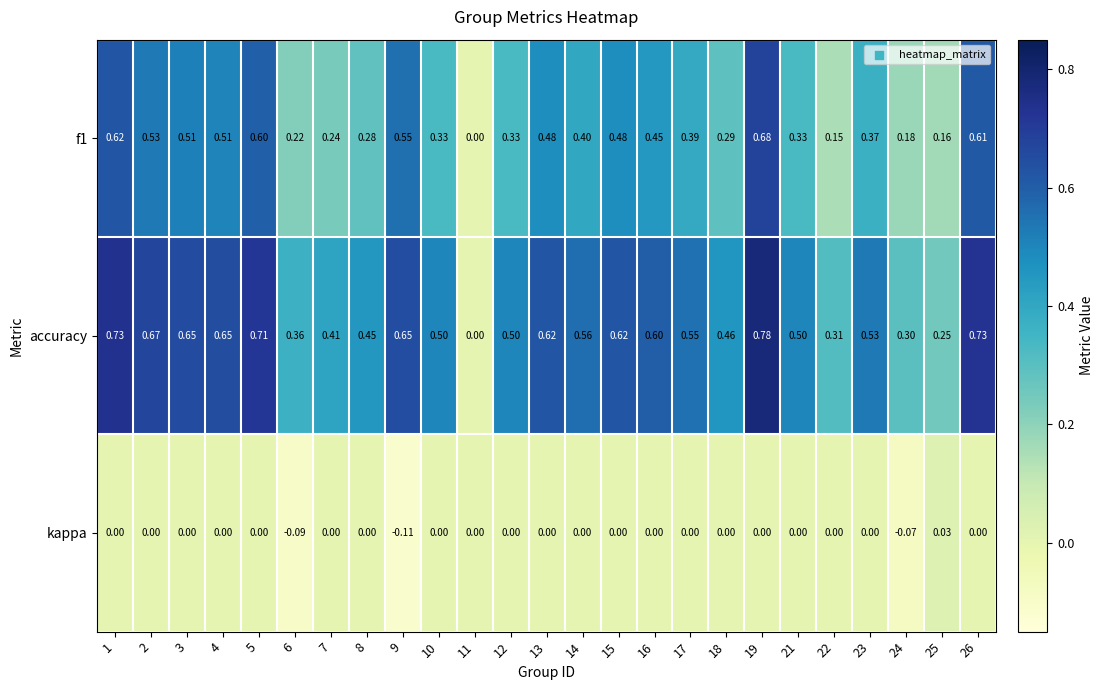

Which series has the widest spread of values?

accuracy